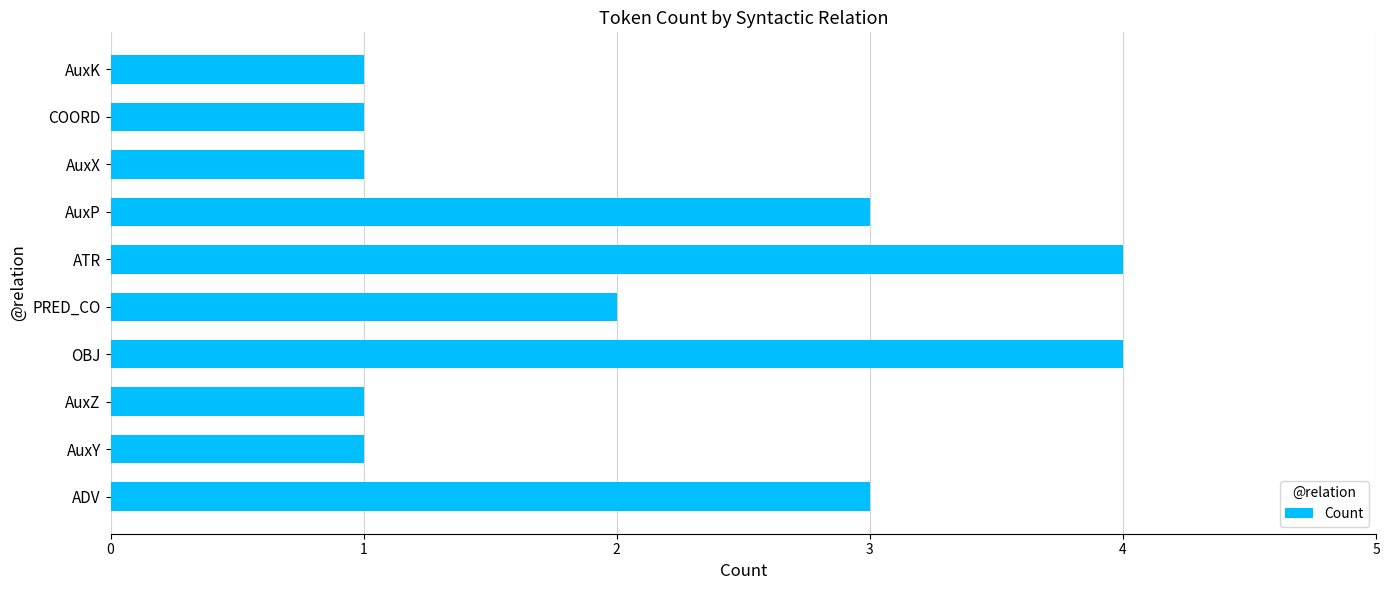

What is the difference between the maximum and second lowest values?

3